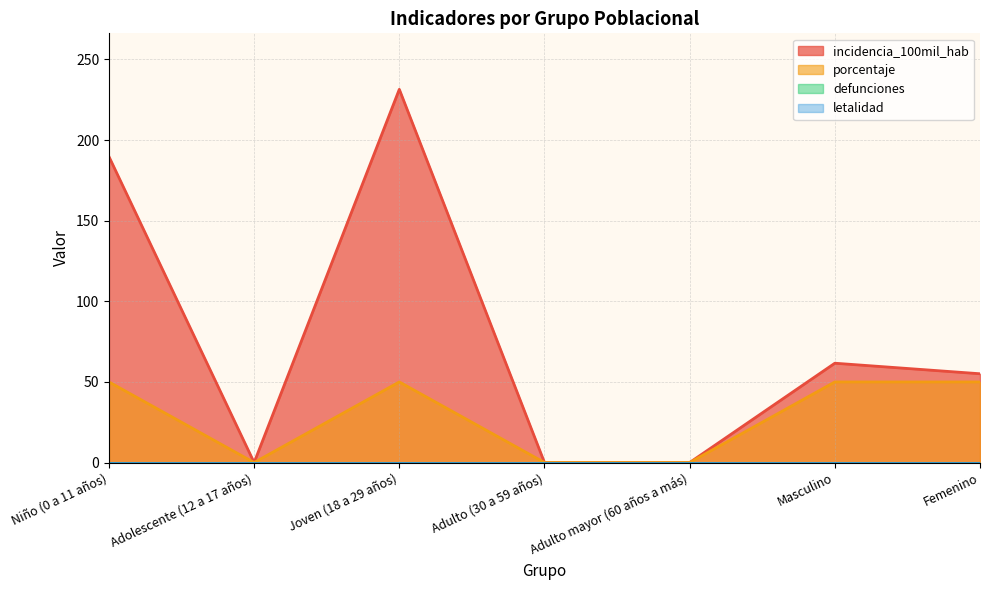

How many data points in incidencia_100mil_hab are above 55?

4